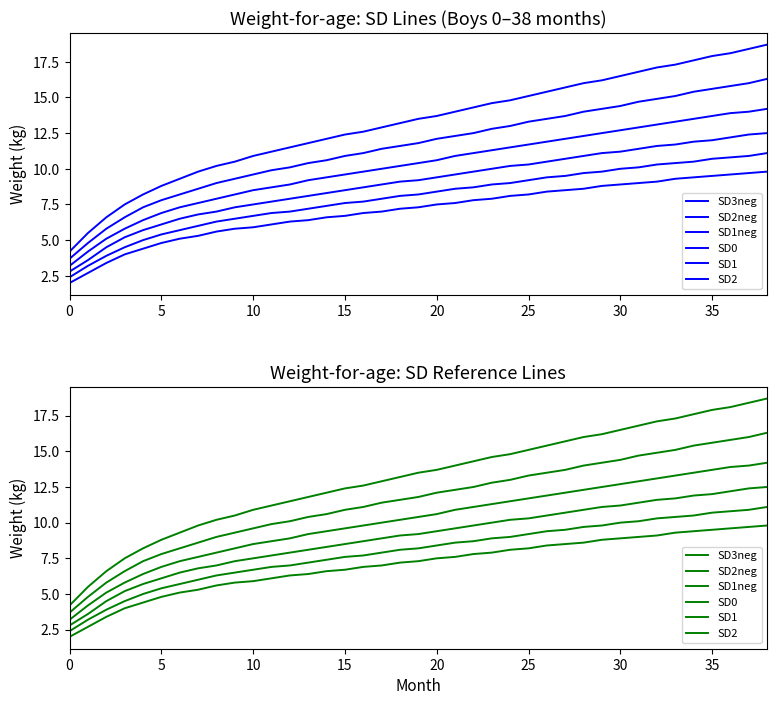

True or false: SD0 has more than 0 points higher than both neighbors.

False